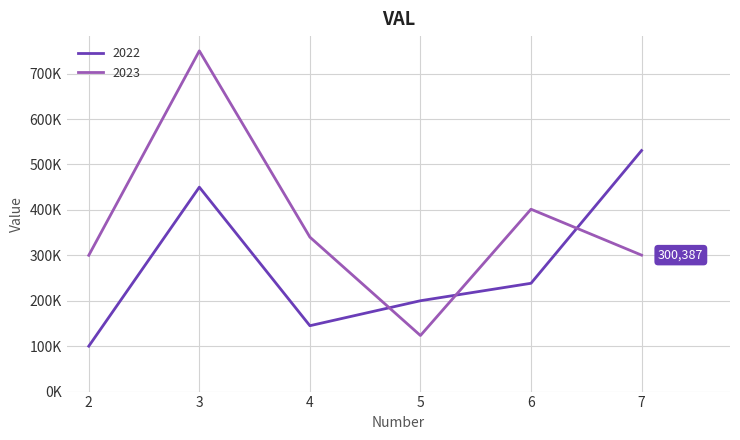

What are all the series names shown in the legend?

2022, 2023